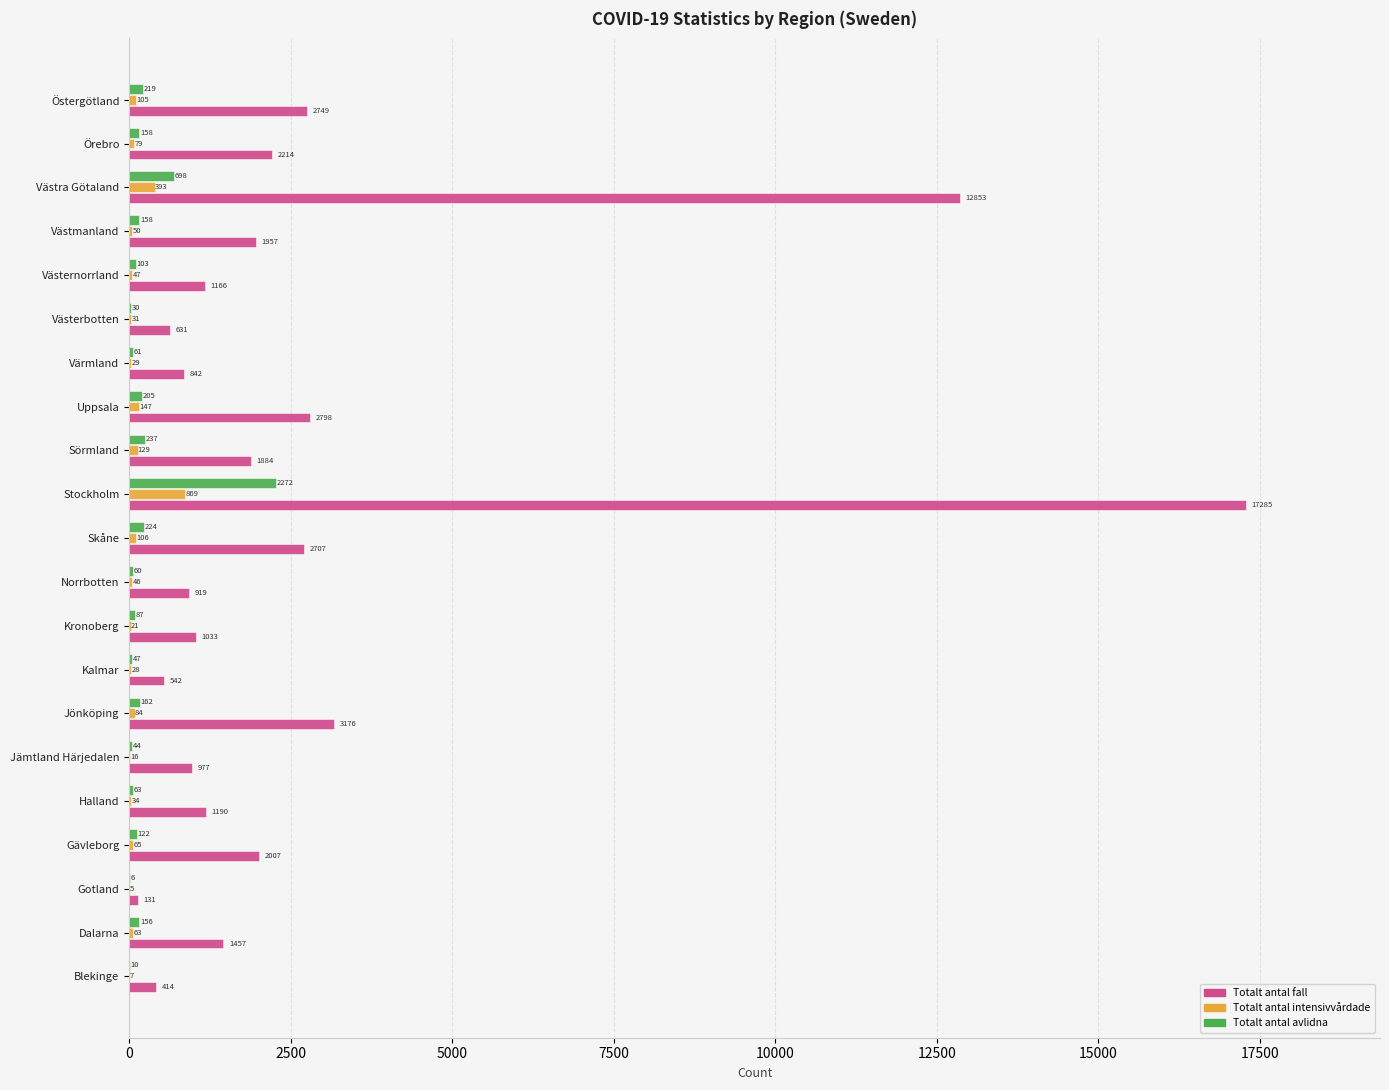

The value of Totalt antal avlidna at Stockholm is 1315. True or false?

False